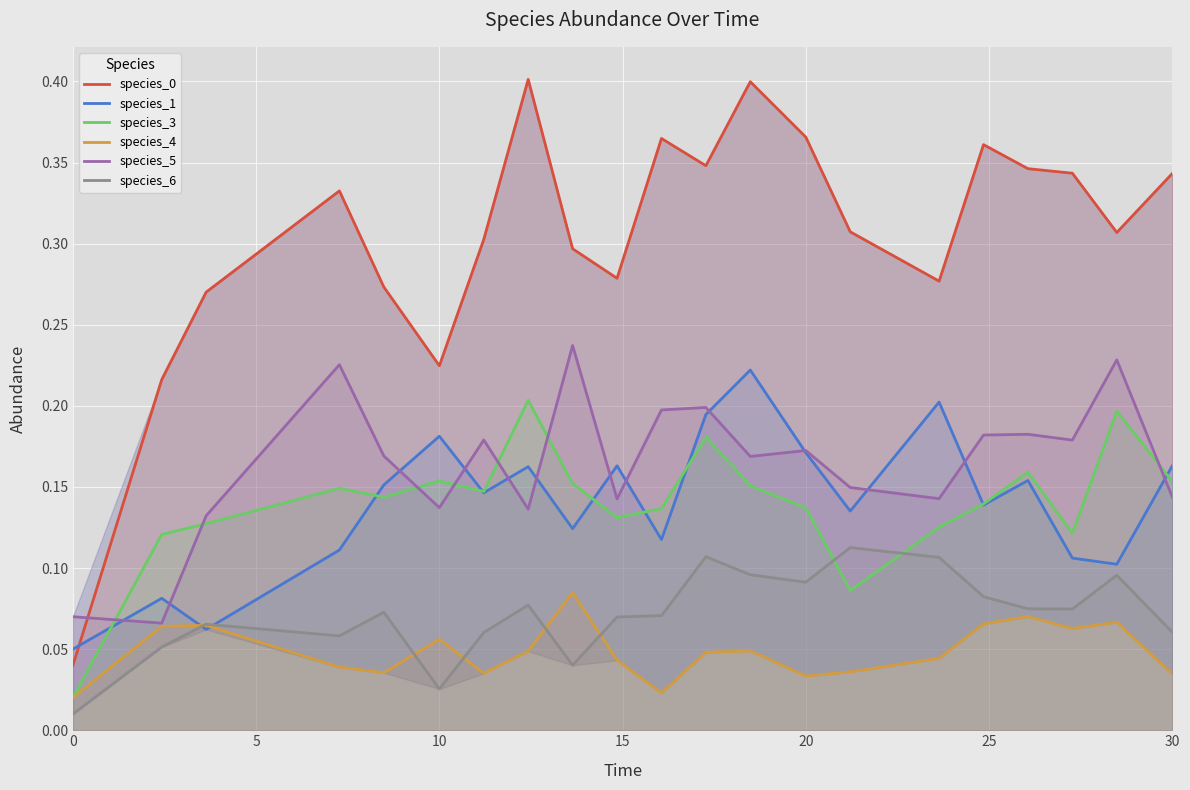

True or false: species_5 and species_6 cross at least once.

False